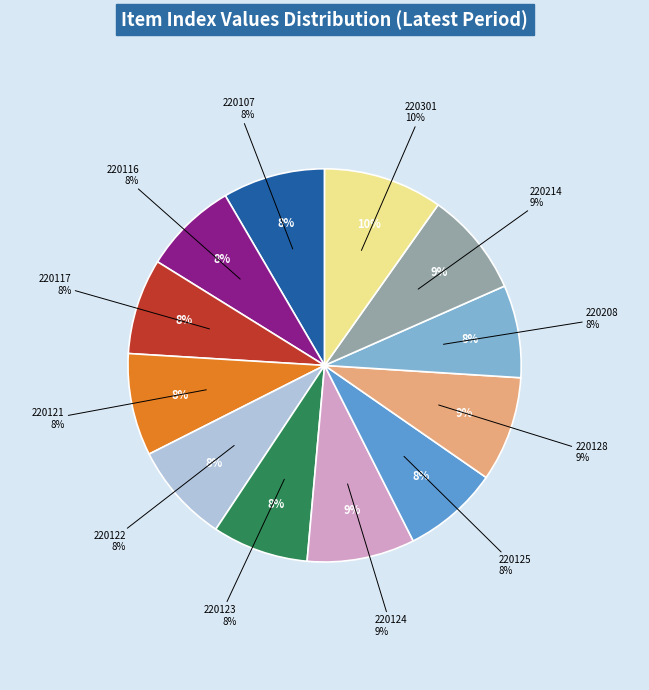

What percentage do 220107 and 220121 together represent?

16.8%